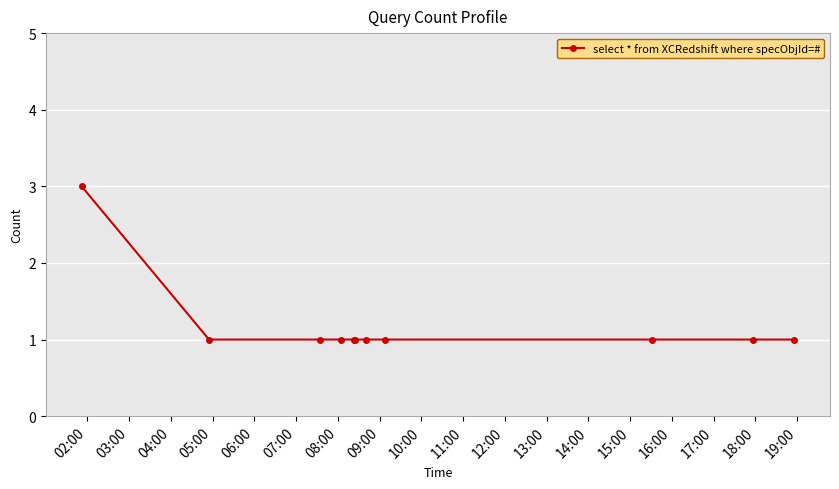

What is the maximum value shown in the chart?

3